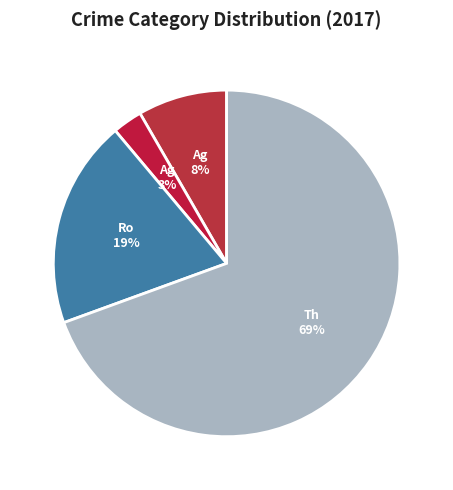

How many segments does this pie chart have?

4